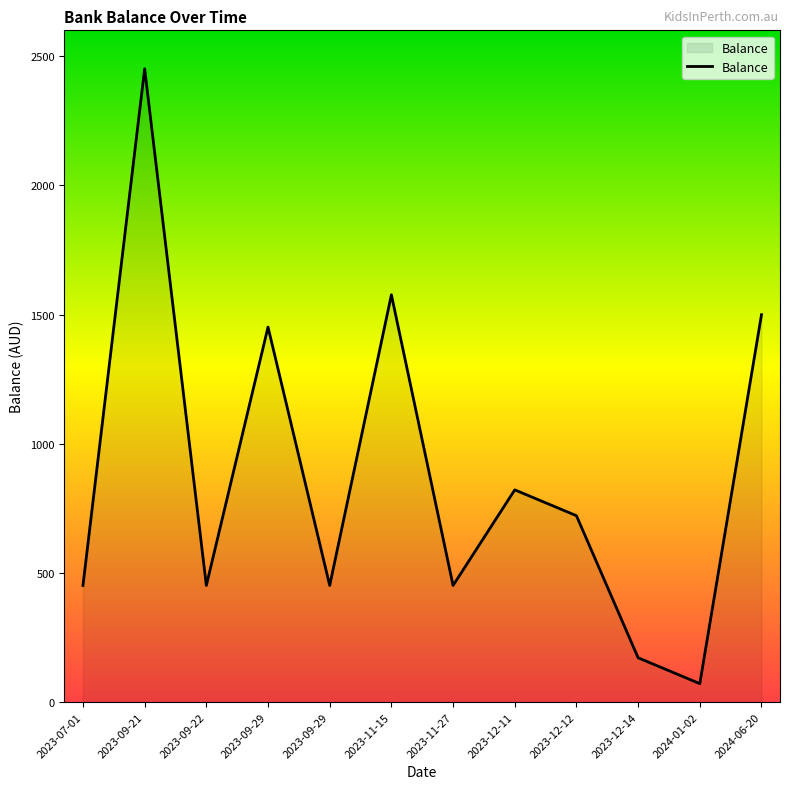

What is the label of the 10th point from the right?

2023-09-22